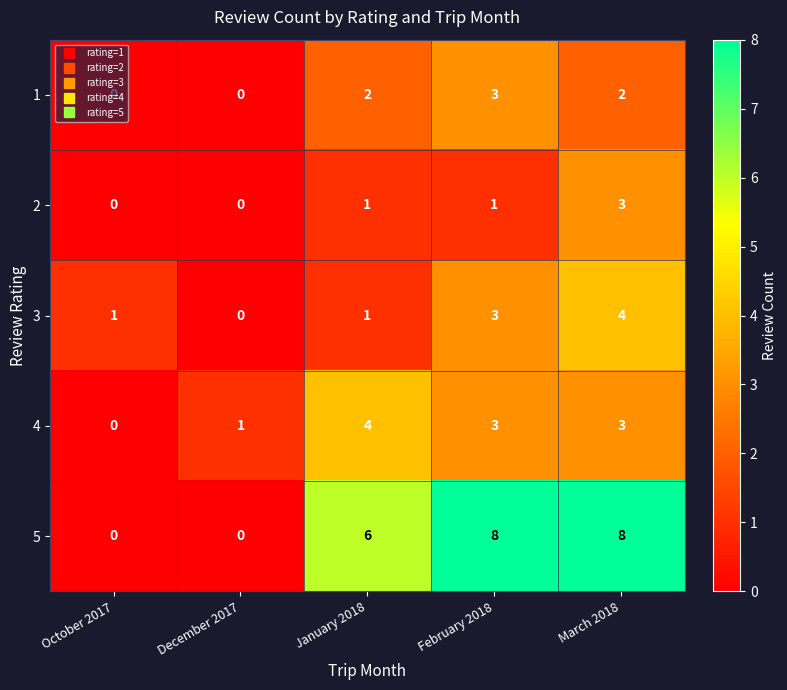

What is the difference between the second highest and minimum values in the 3 series?

3